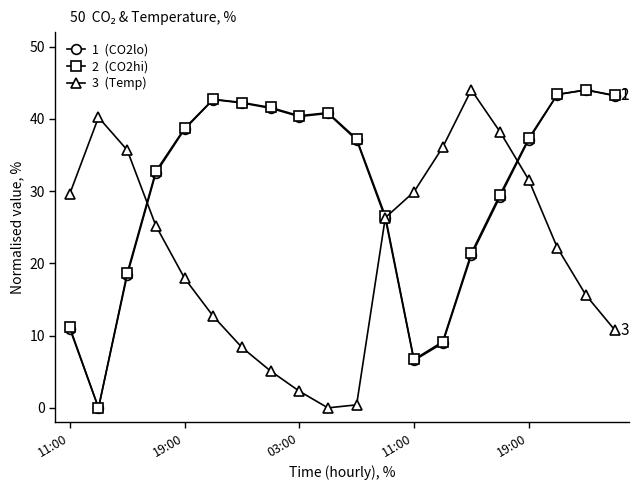

What is the maximum value shown in the chart?

44.0